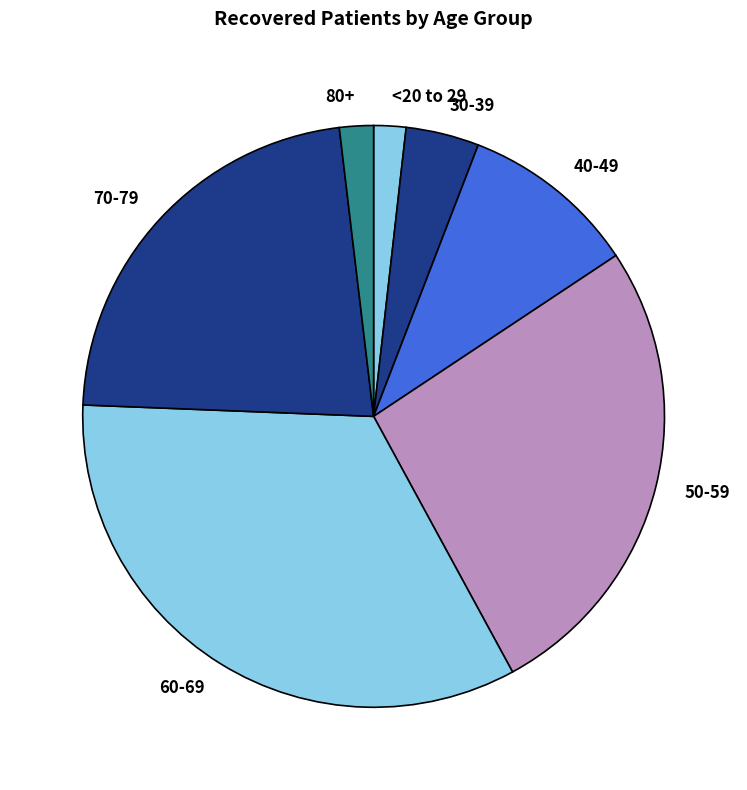

True or false: 60-69 accounts for 27% of the total.

False